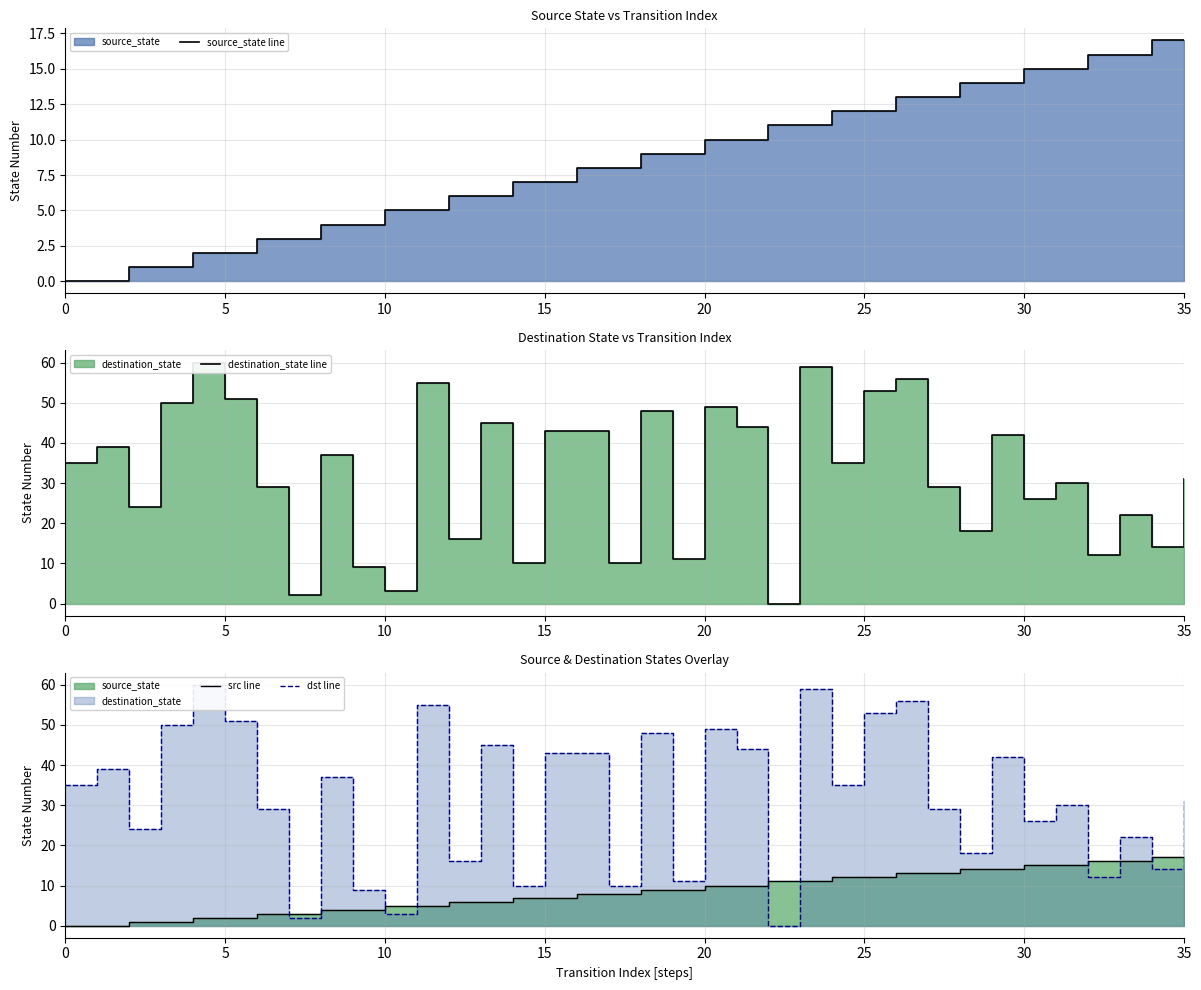

What is the highest value of the source_state line series?

17